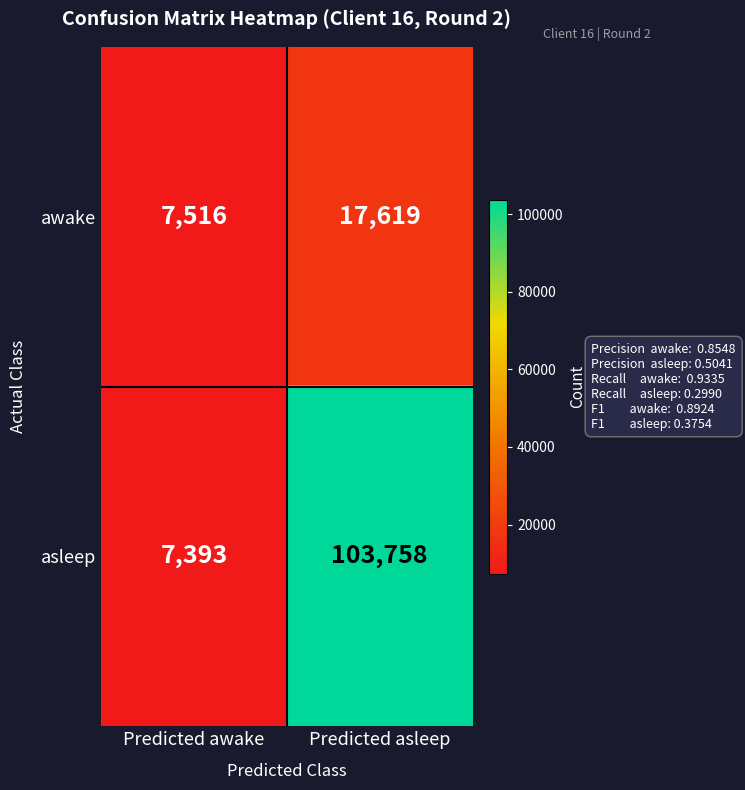

What is the sum of the asleep values at Predicted awake and Predicted asleep?

111151